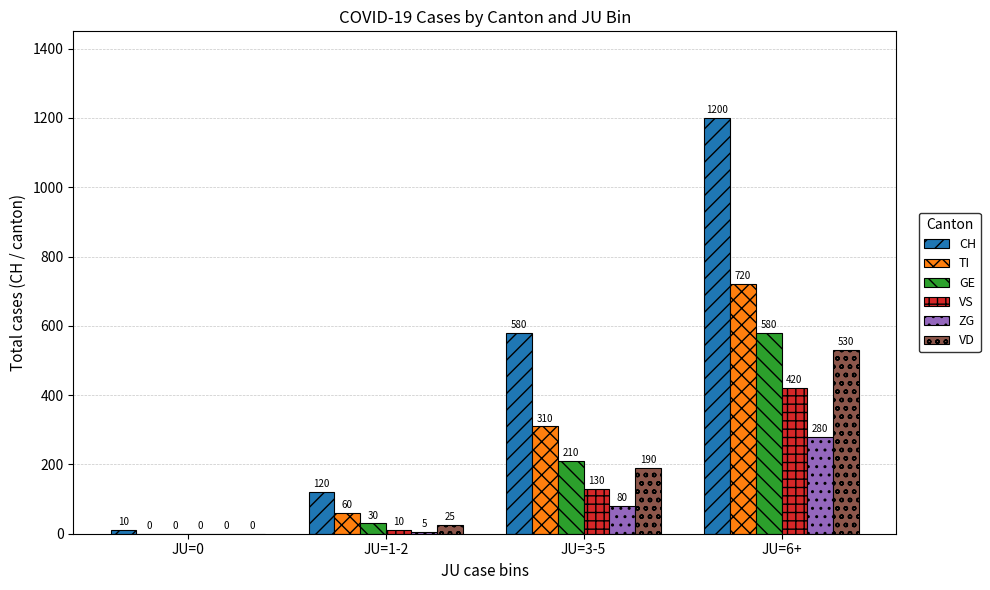

At which label does ZG reach its peak?

JU=6+